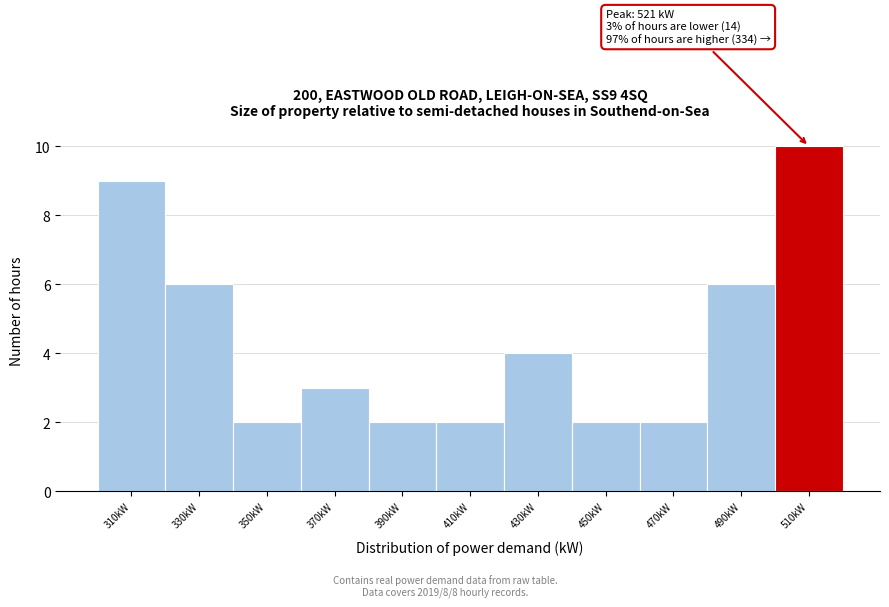

Reading right to left, what are all the values shown in this chart?

10	6	2	2	4	2	2	3	2	6	9